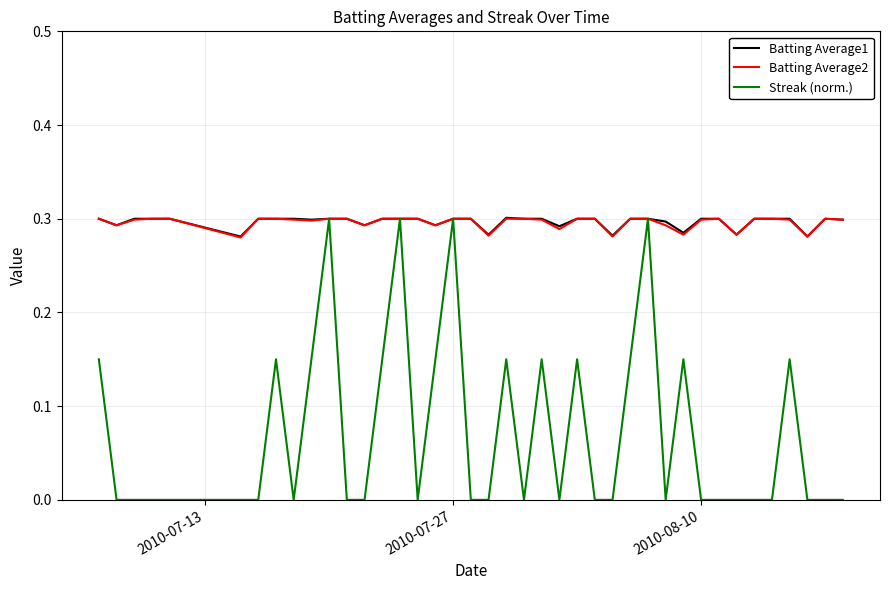

Which series has the largest range (max minus min)?

Streak (norm.)